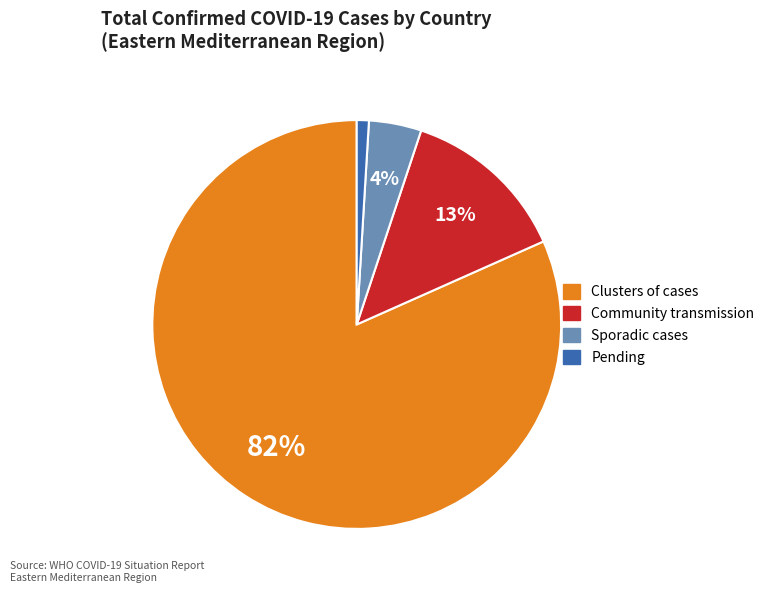

Is there any slice that represents more than half of the pie?

Yes